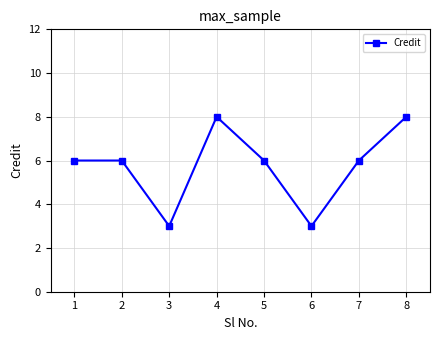

Which has a higher value, 4 or 2?

4